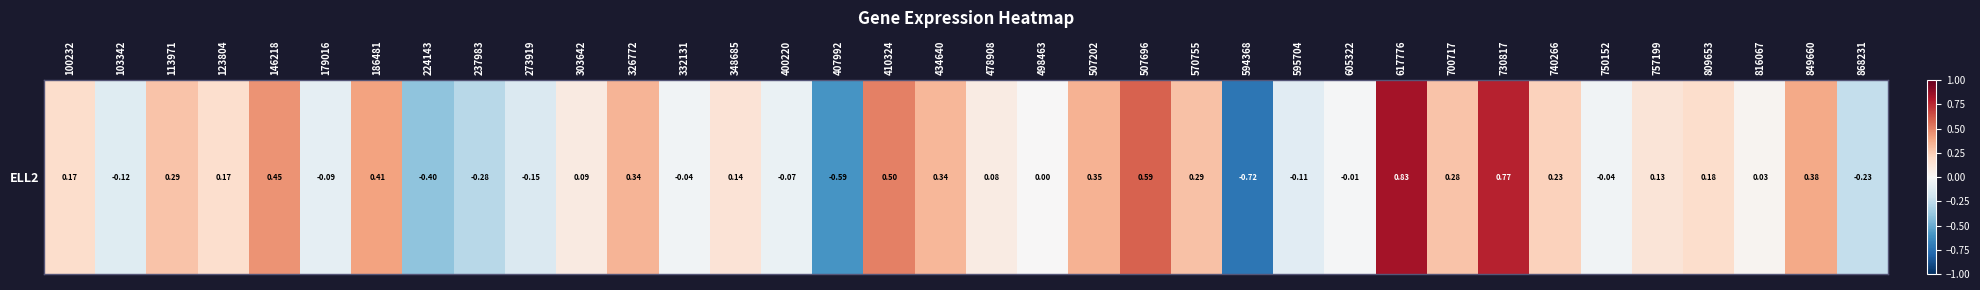

Is it true that the value at 348685 is 0.1?

True